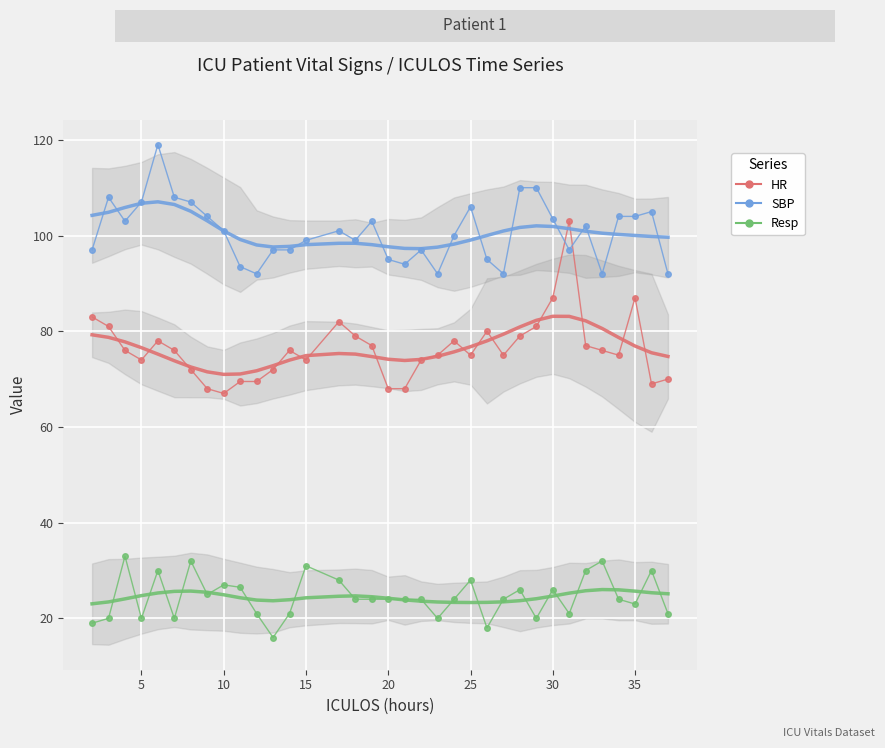

Which series has the widest spread of values?

HR